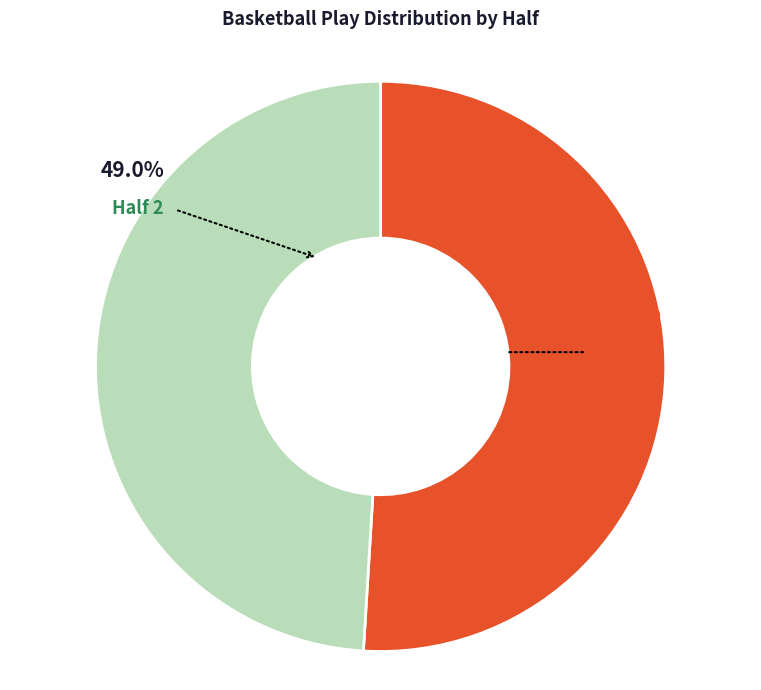

Is there a majority slice in this chart?

Yes